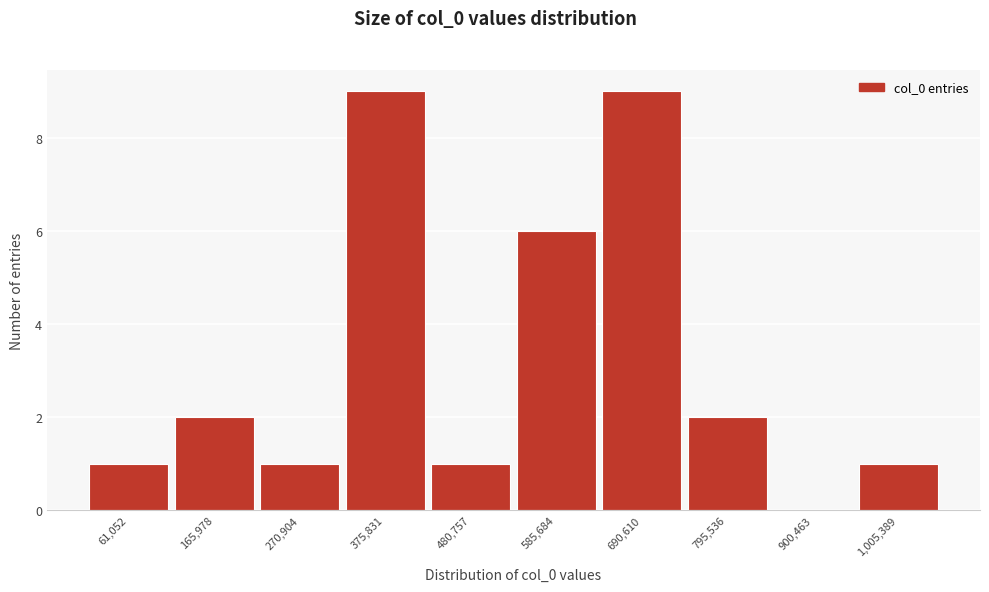

Reading right to left, transcribe all the data shown in this chart.

1,005,389=1	900,463=0	795,536=2	690,610=9	585,684=6	480,757=1	375,831=9	270,904=1	165,978=2	61,052=1